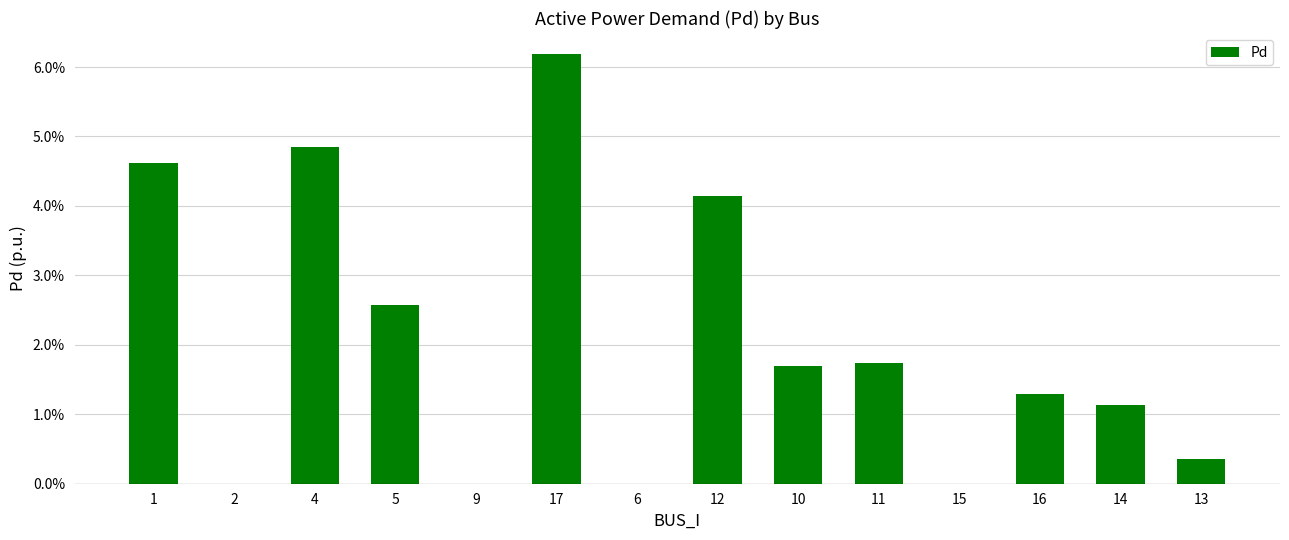

Are the bars horizontal?

No